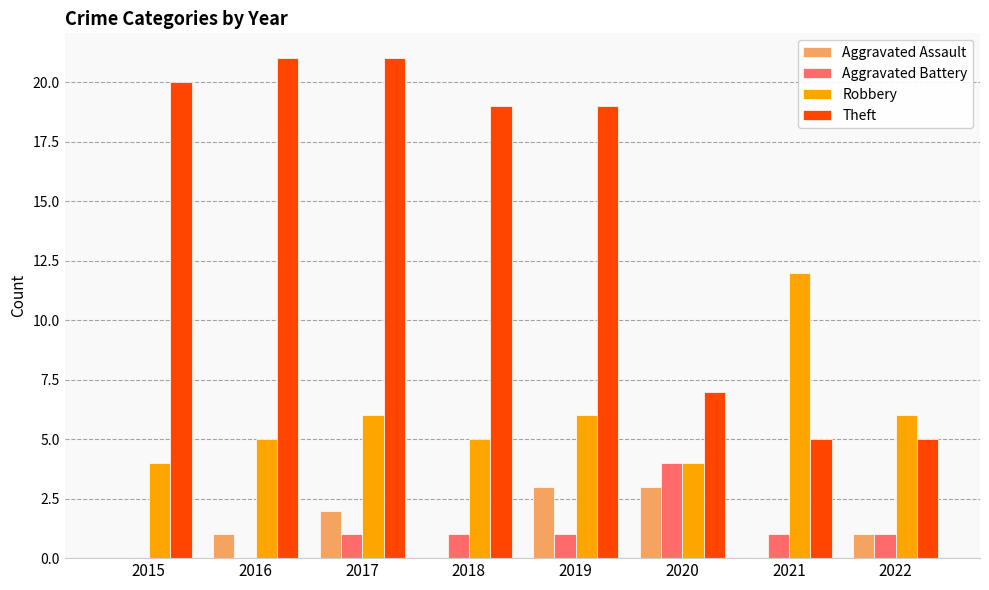

How many categories are shown in the chart?

8